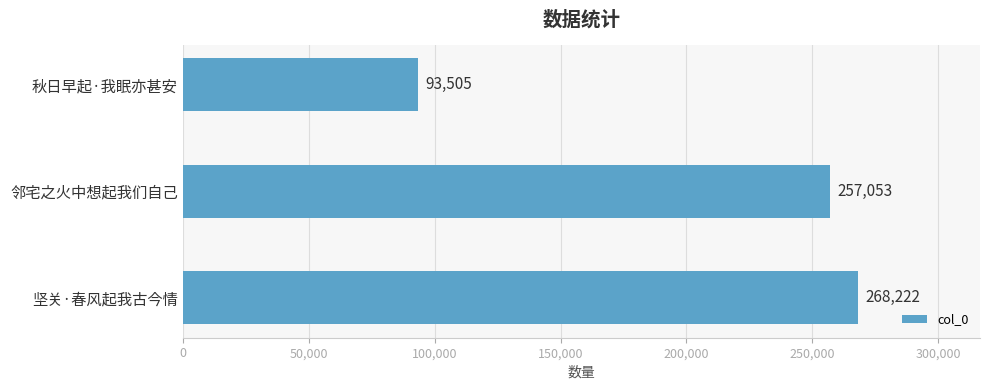

What is the difference between the second highest and minimum values?

163548